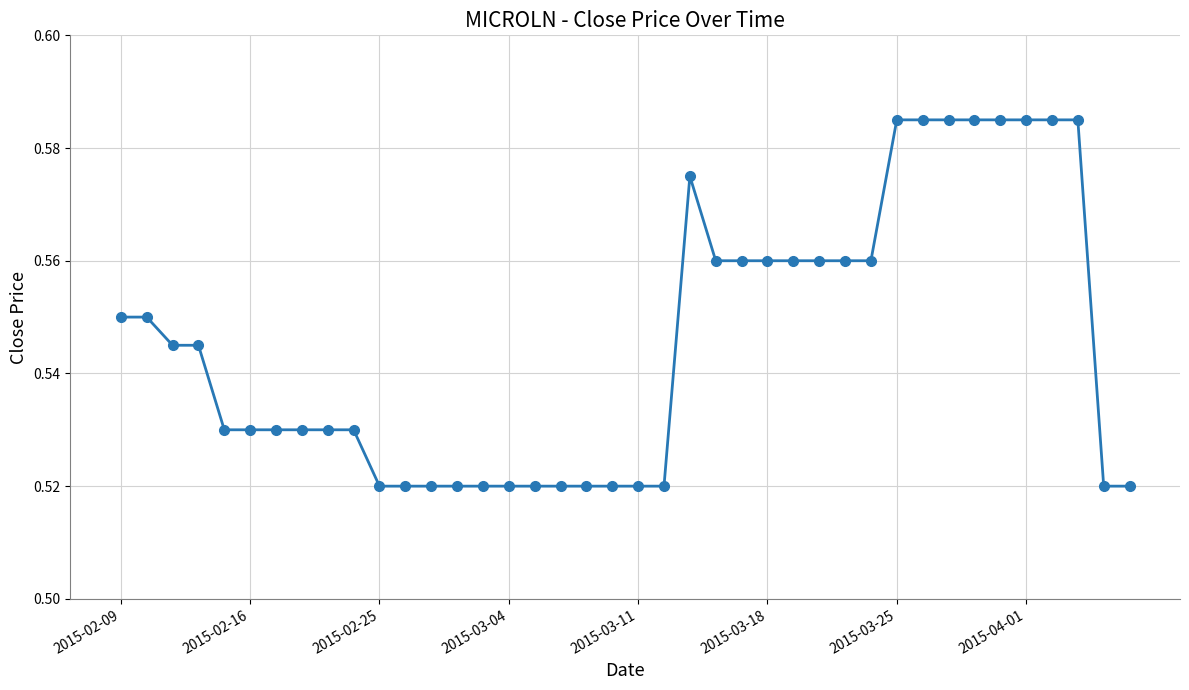

What is the sum of all values?

21.8